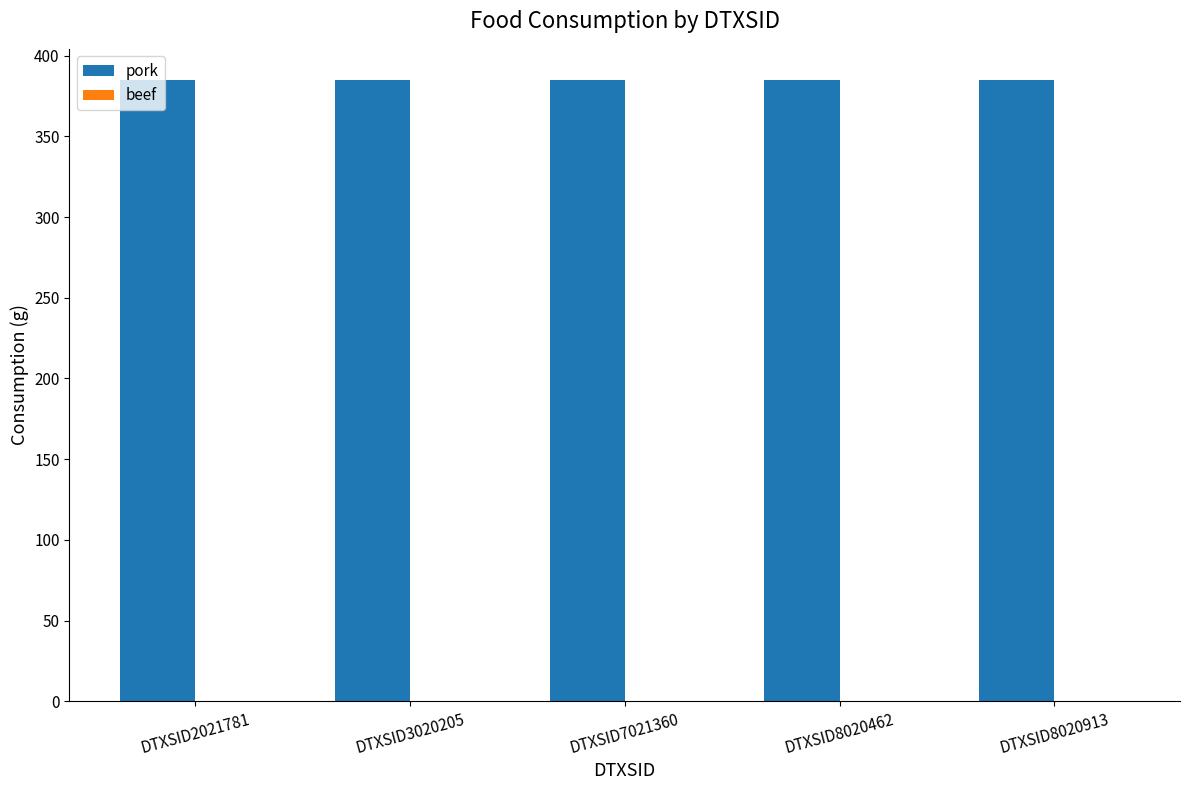

Does the chart contain stacked bars?

No